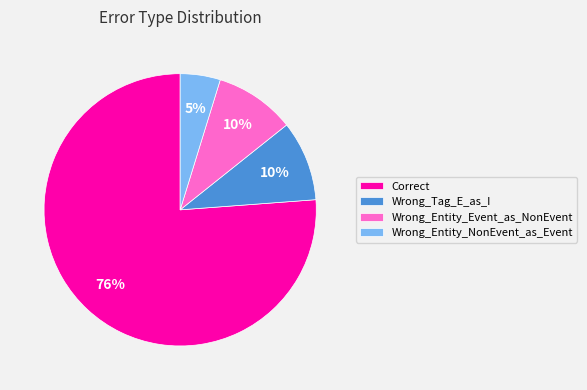

To the nearest percent, what is the average slice percentage?

25%